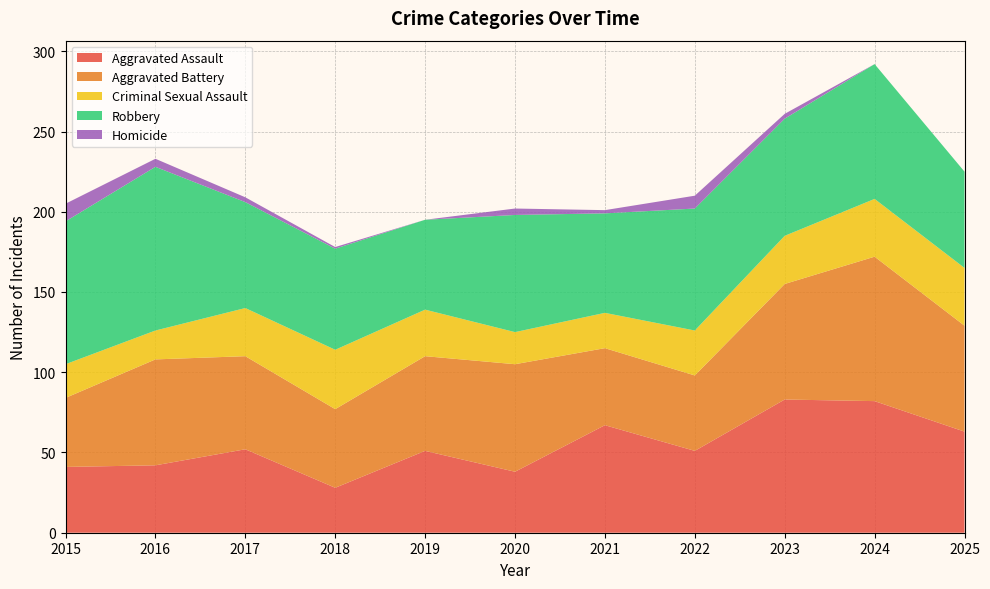

Reading left to right, extract all data points from this chart.

Aggravated Assault: 41	42	52	28	51	38	67	51	83	82	63
Aggravated Battery: 43	66	58	49	59	67	48	47	72	90	66
Criminal Sexual Assault: 21	18	30	37	29	20	22	28	30	36	36
Robbery: 89	102	66	63	56	73	62	76	73	84	60
Homicide: 11	5	3	1	0	4	2	8	3	0	0